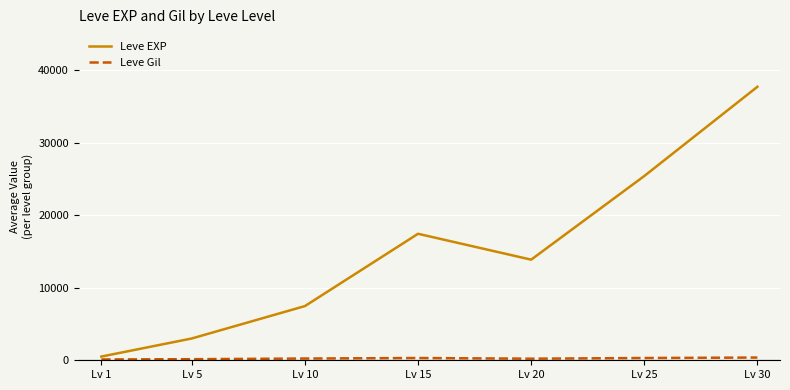

True or false: Leve EXP has a value of 40313.6 at Lv 25.

False